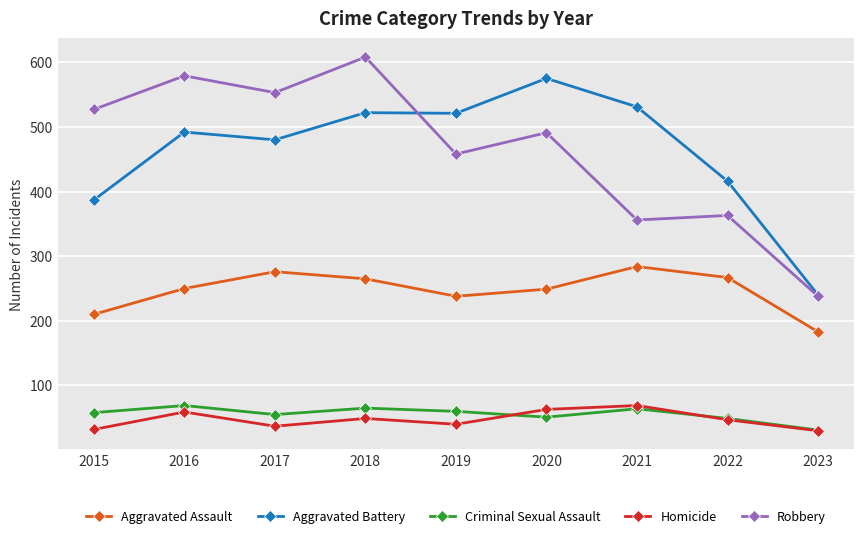

What is the smallest value displayed?

30